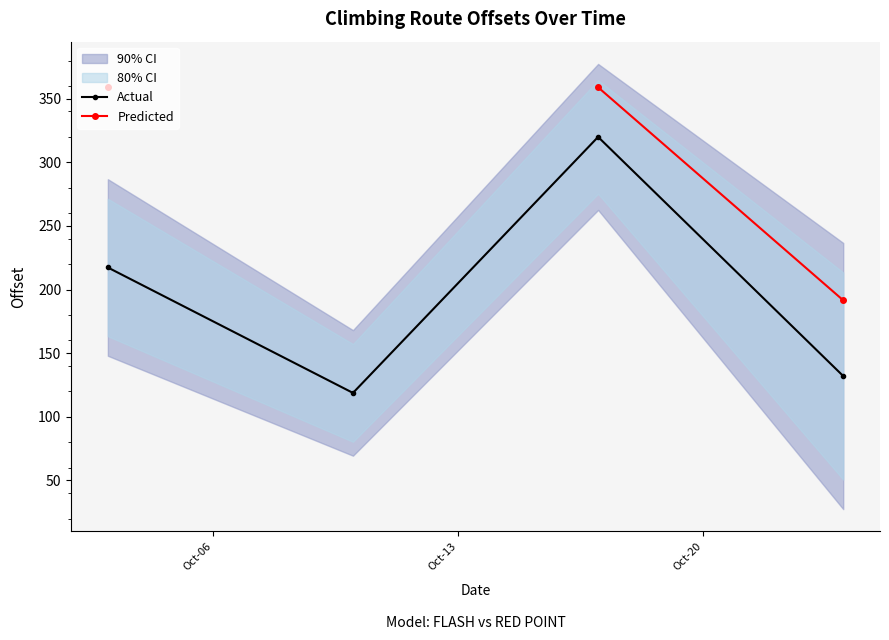

Which series has the largest range (max minus min)?

Actual